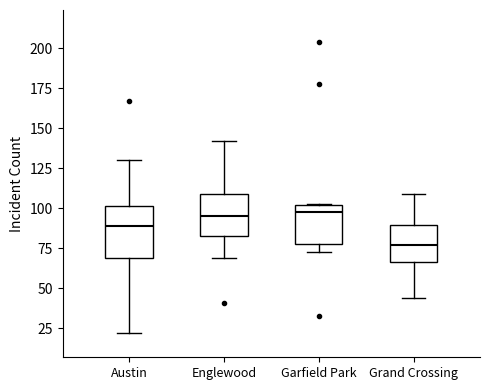

Where is the upper edge of the box for Garfield Park on the y-axis? The values are not printed on the chart, so give them approximately, as read against the axis.

100